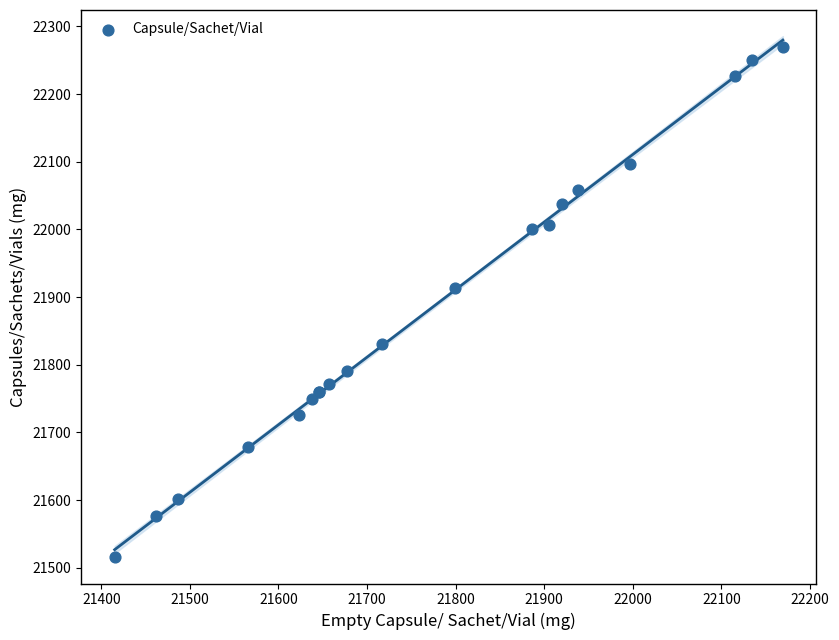

What Y value in the scatter plot is closest to 21892?

21914.1